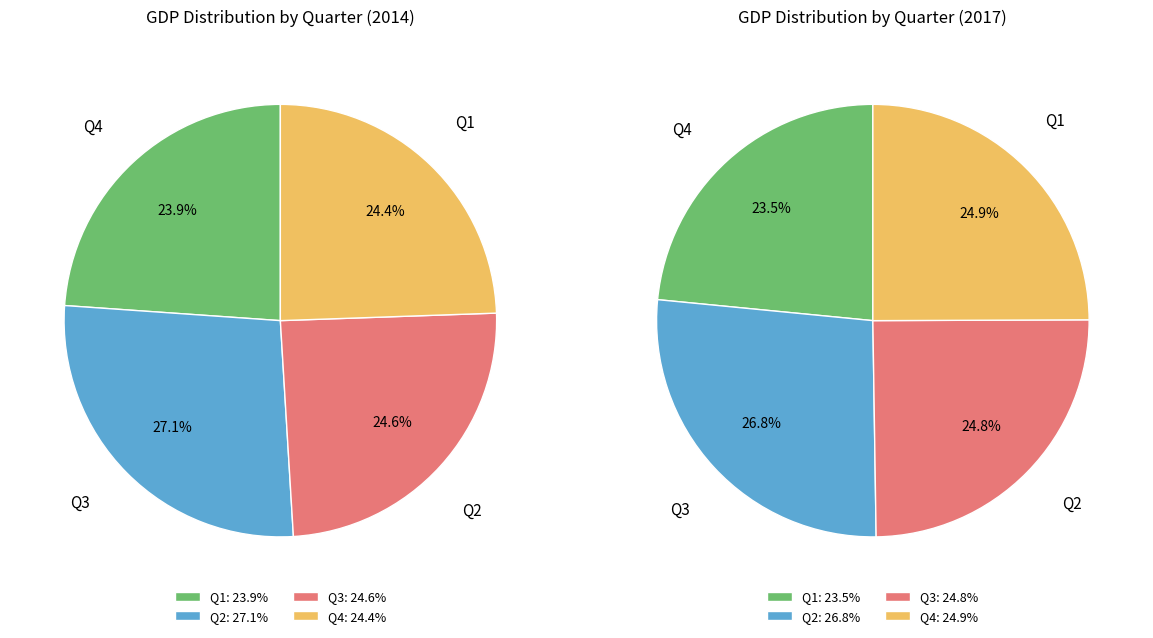

How many segments does this pie chart have?

4